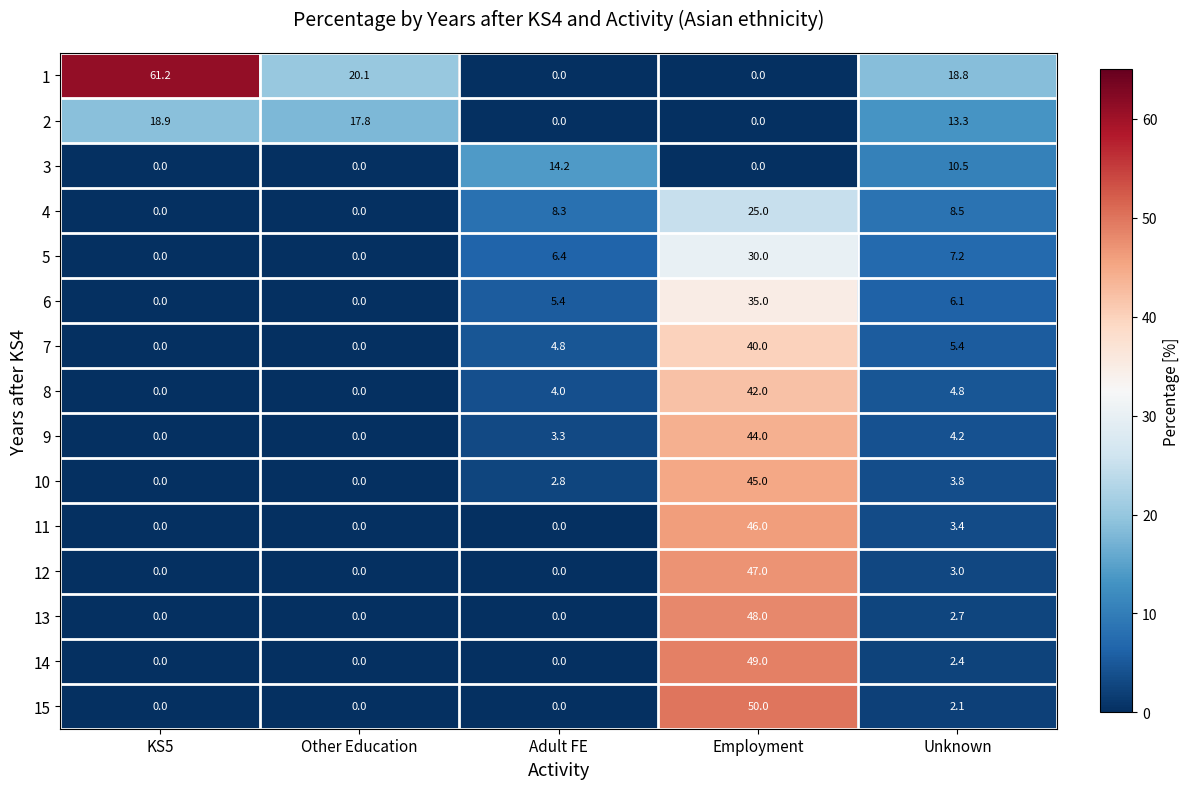

What is the total value across all series at Unknown?

96.2